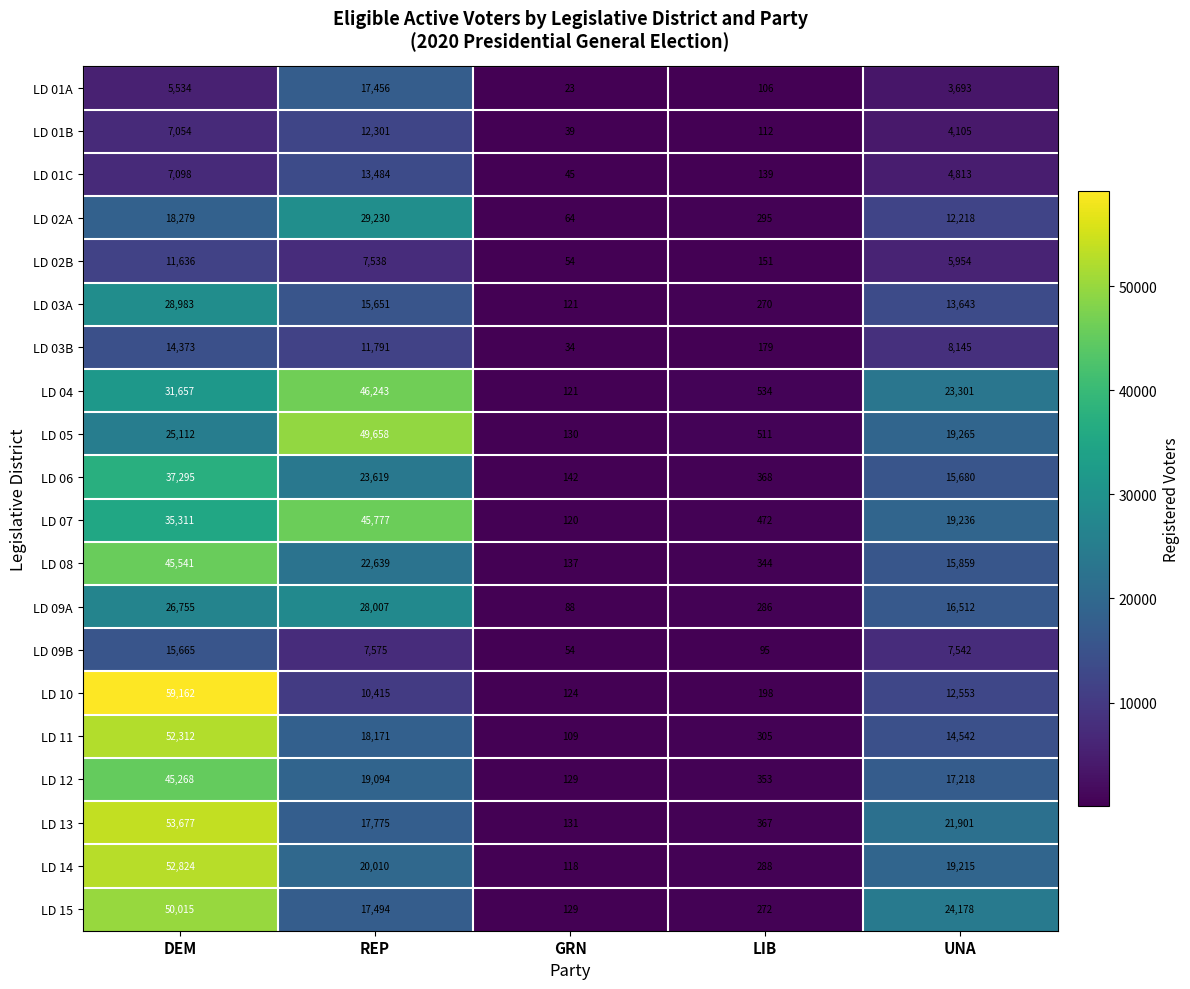

What is the difference between the highest and lowest values at GRN?

119